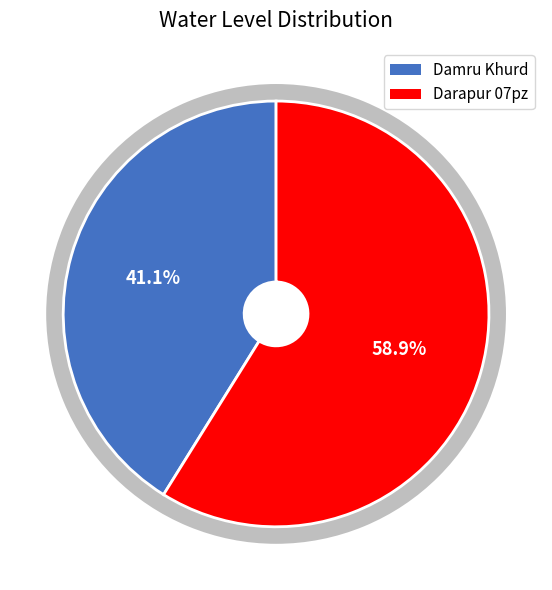

The Darapur 07pz slice represents 53% of the pie. True or false?

False